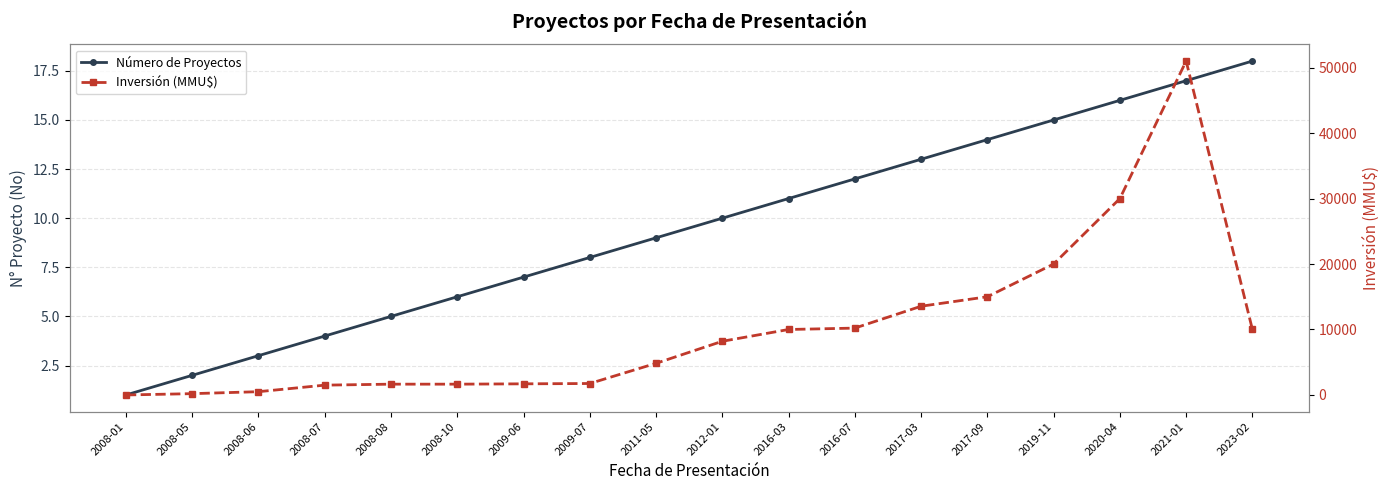

True or false: Número de Proyectos has more than 2 points higher than both neighbors.

False